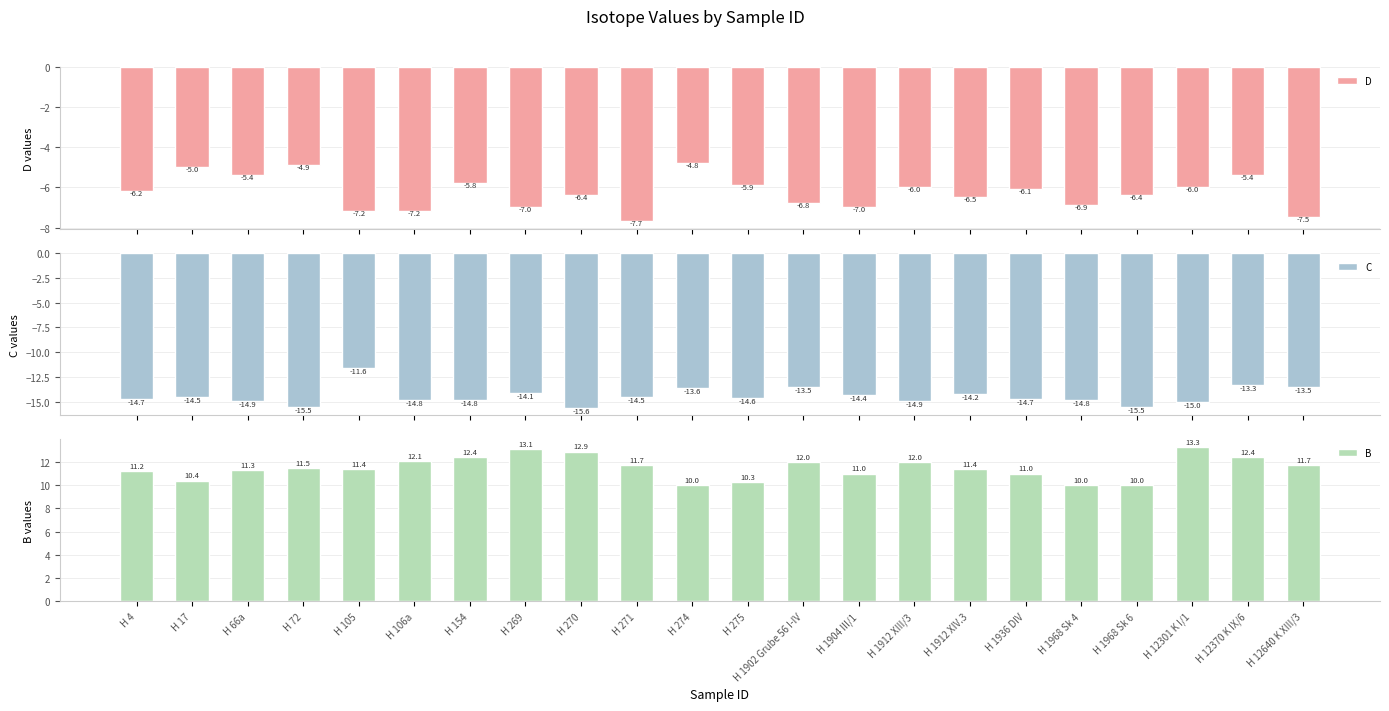

What is the smallest value displayed?

-15.6